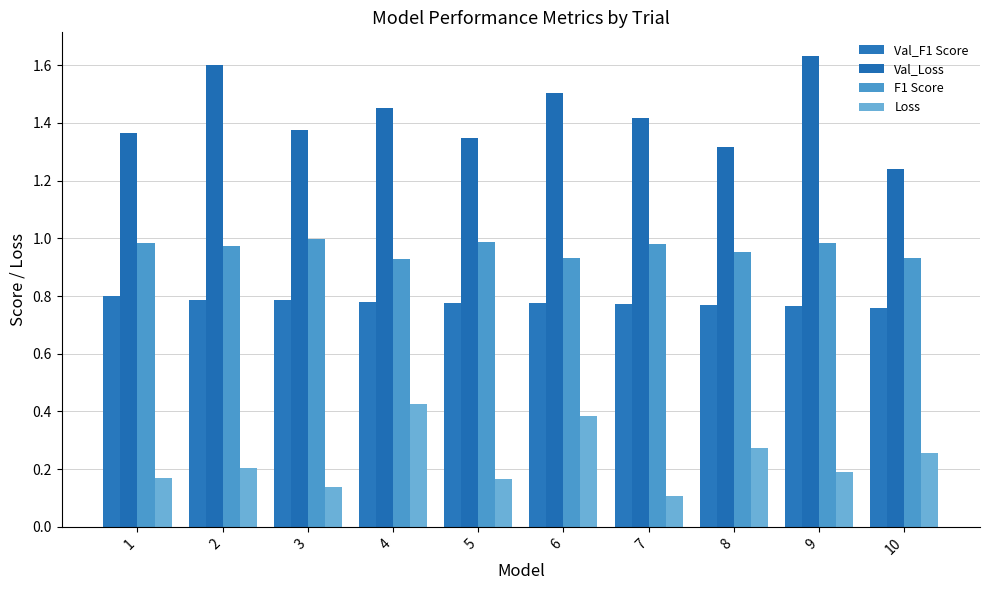

What is the sum of the F1 Score values at 5 and 10?

1.9